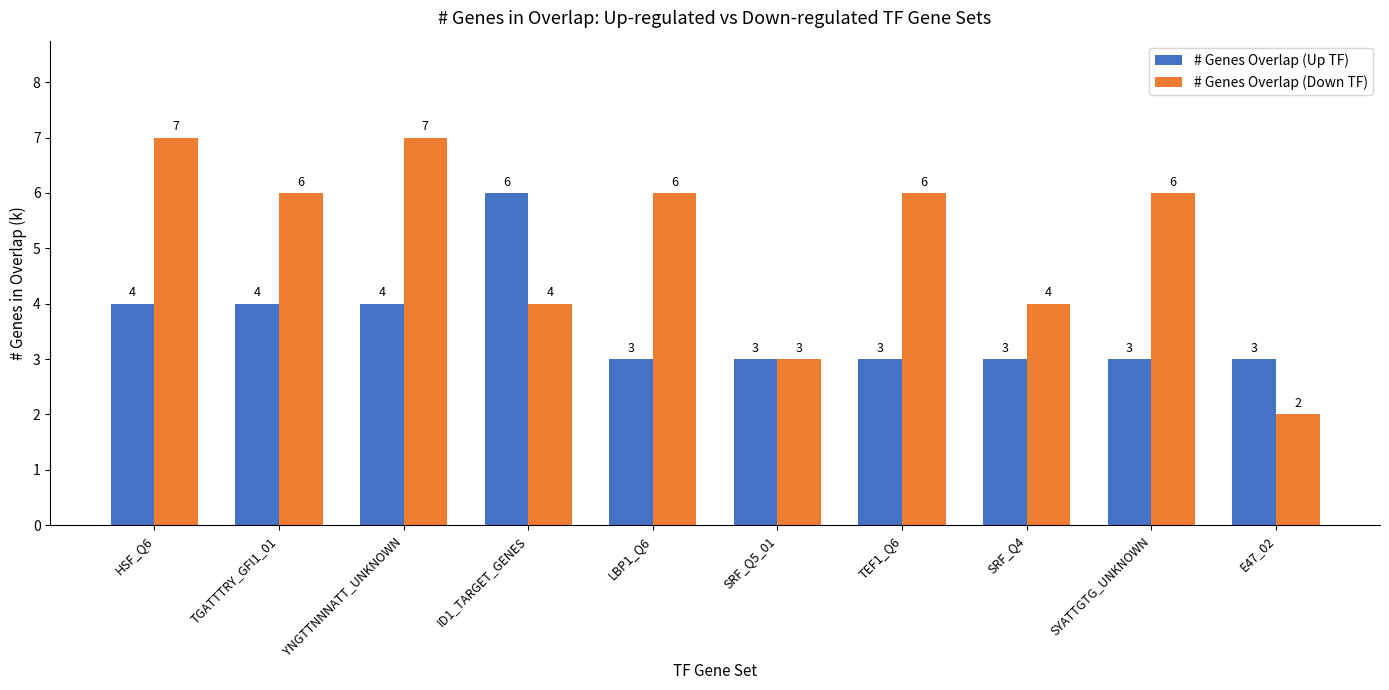

Is the value of # Genes Overlap (Up TF) at YNGTTNNNATT_UNKNOWN greater than the value of # Genes Overlap (Down TF) at SYATTGTG_UNKNOWN?

No